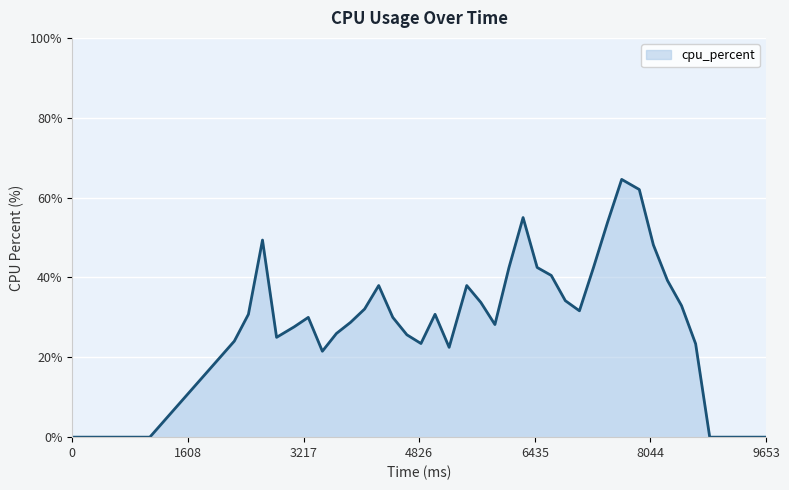

What is the sum of all values?

1178.4